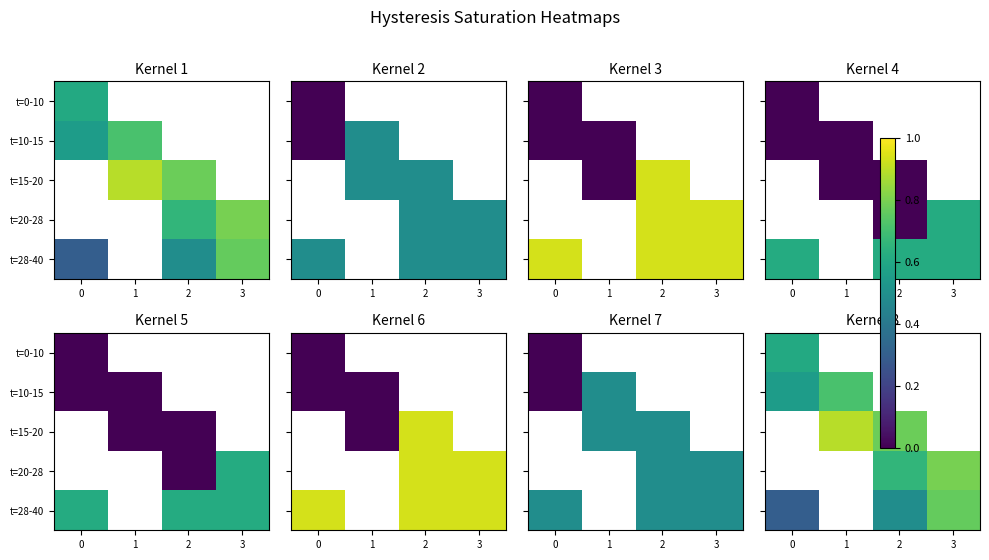

Which has a higher value, 2 or 1?

1